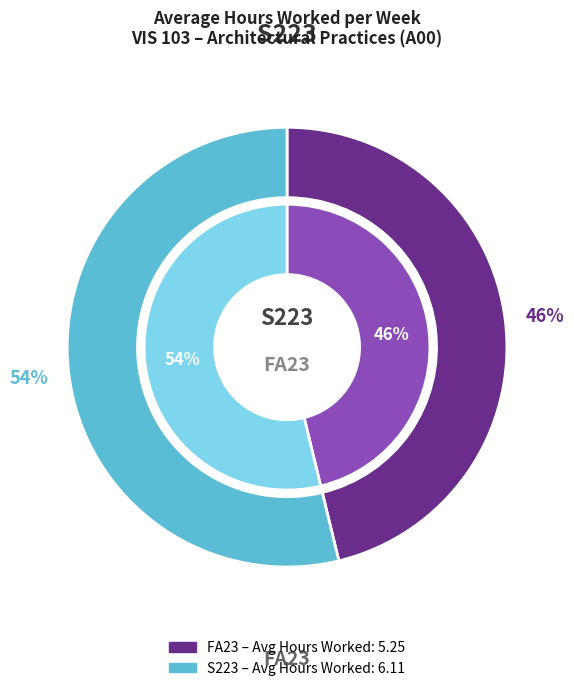

Which slice is the largest?

S223